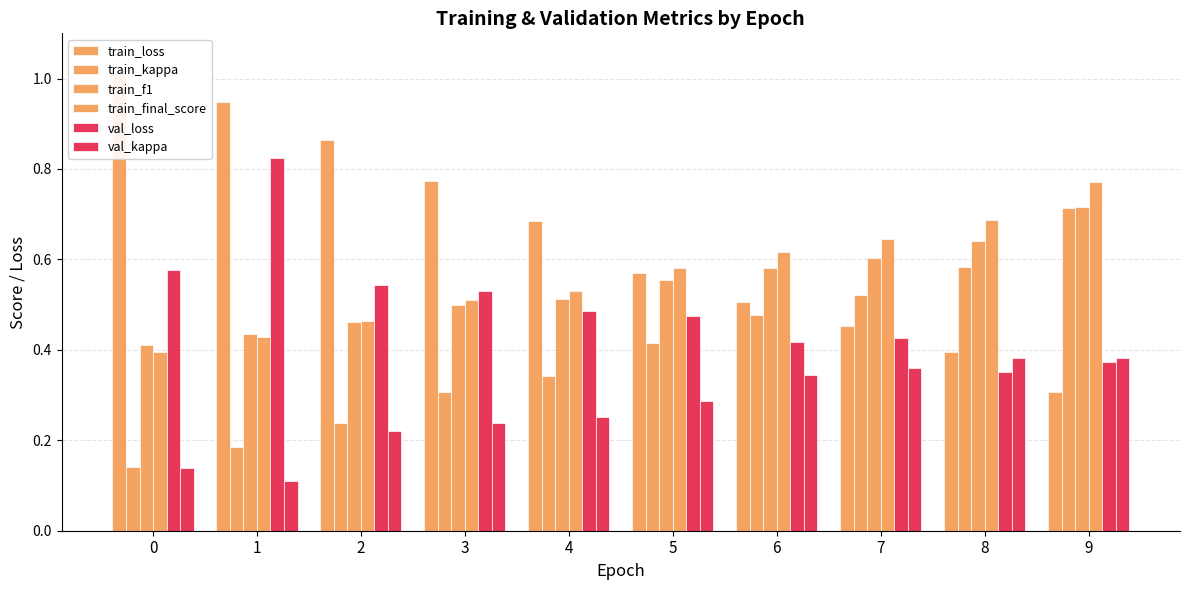

What is the sum of all train_f1 values?

5.4